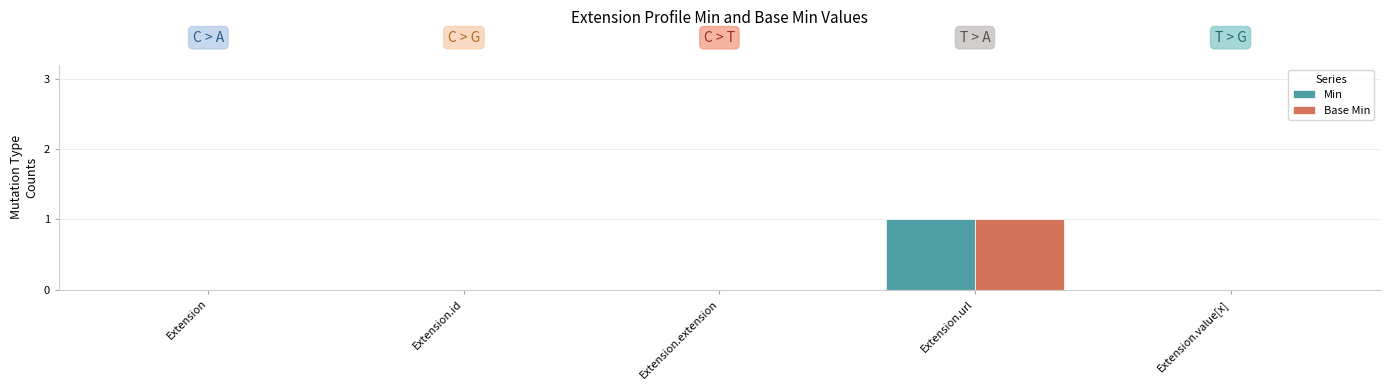

At which category is the sum across all series the highest?

Extension.url